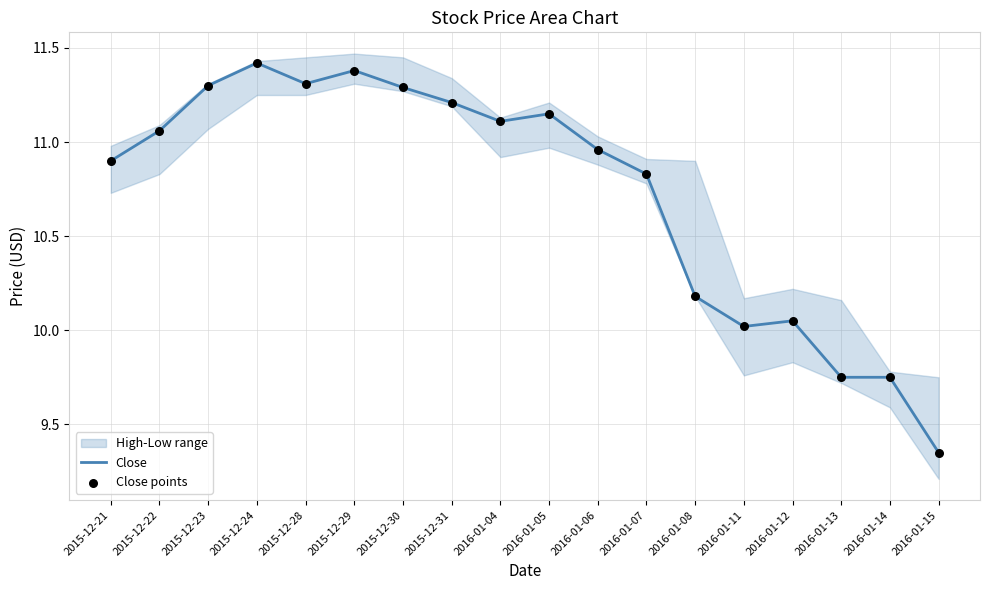

Is the value of Close at 2016-01-11 greater than the value of Close points at 2016-01-13?

Yes